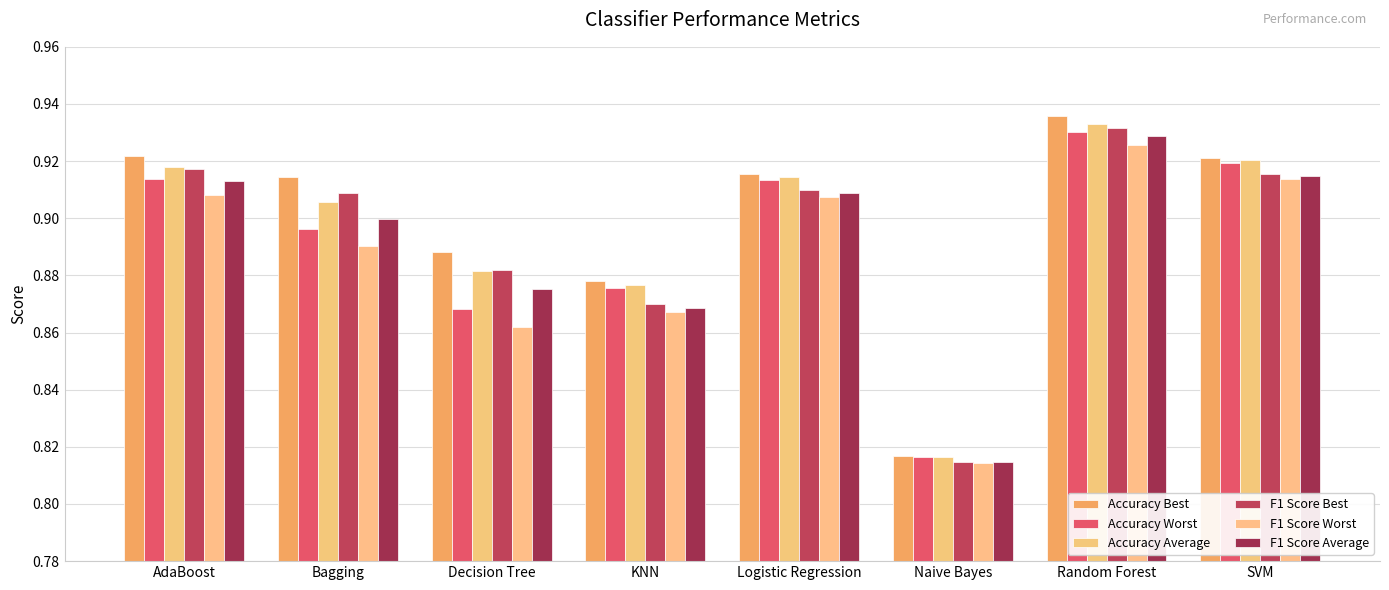

What is the label of the 2nd bar from the left?

Bagging